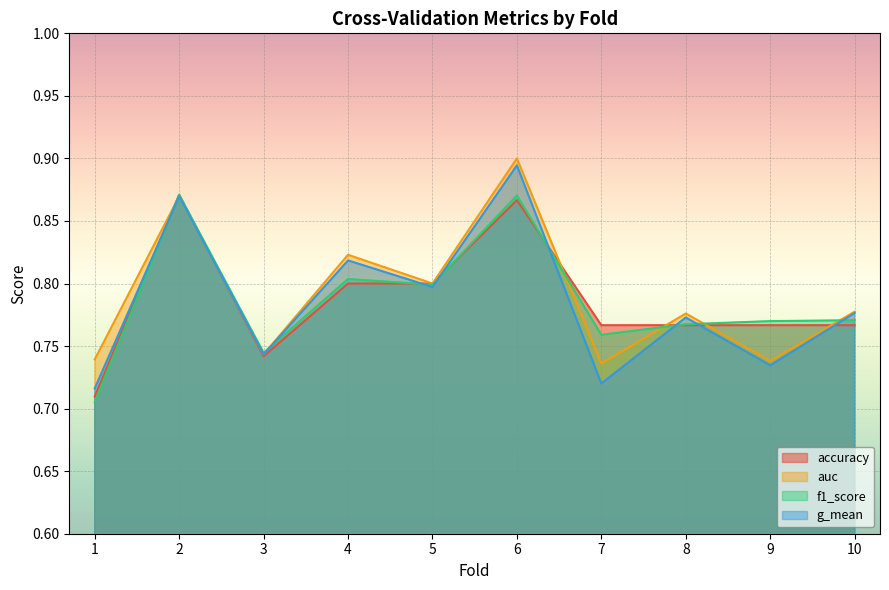

Between 1 and 2, which series saw the biggest shift?

f1_score